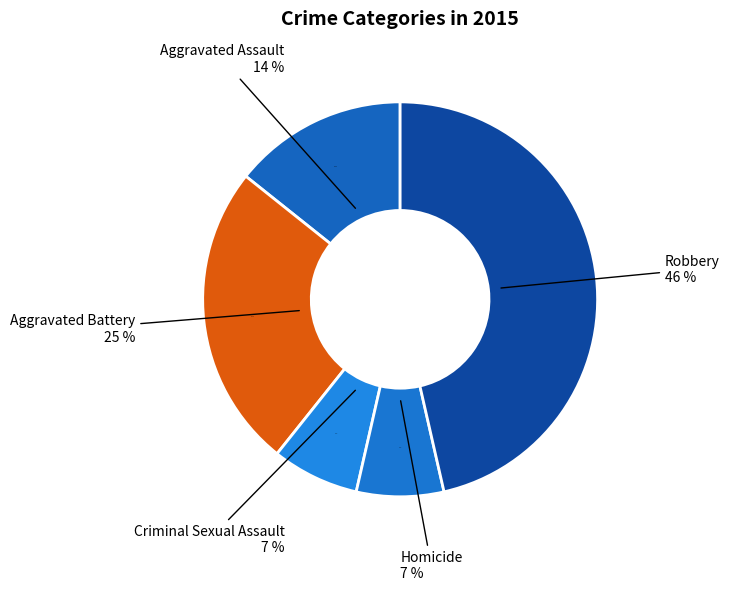

What percentage do Homicide and Criminal Sexual Assault together represent?

14.3%